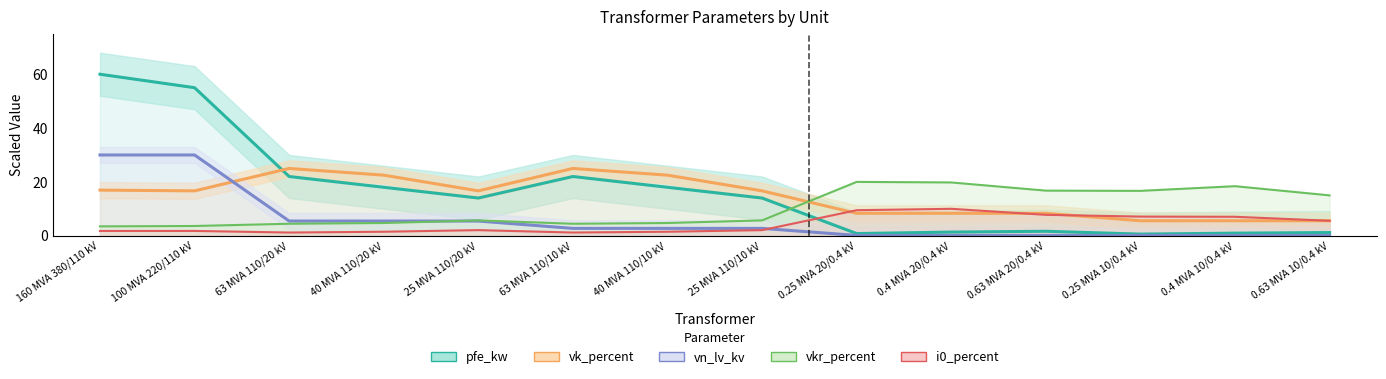

Is it true that i0_percent equals 5.5 at 0.63 MVA 10/0.4 kV?

True